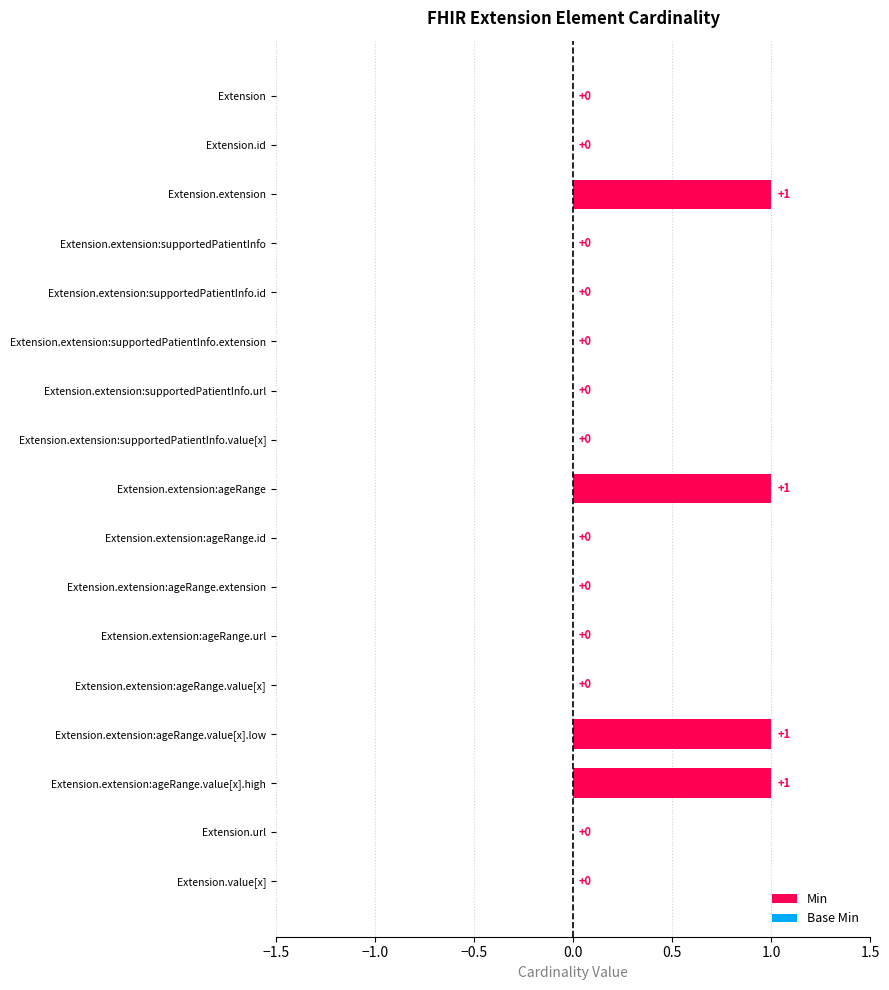

What is the sum of all values?

4